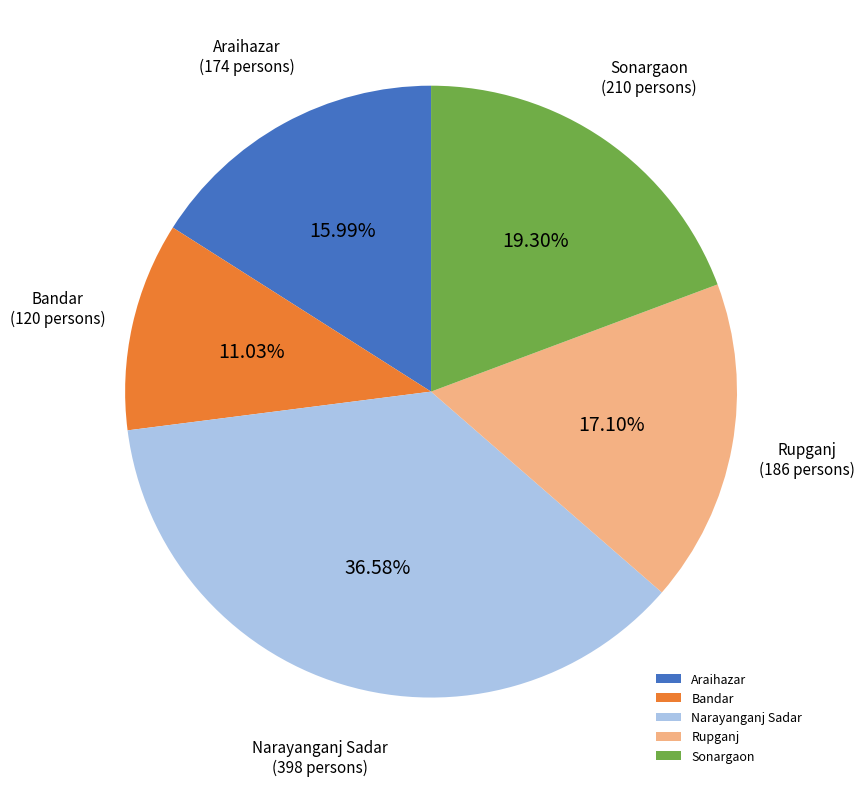

What is the ratio of the value at Sonargaon to the value at Rupganj?

1.1